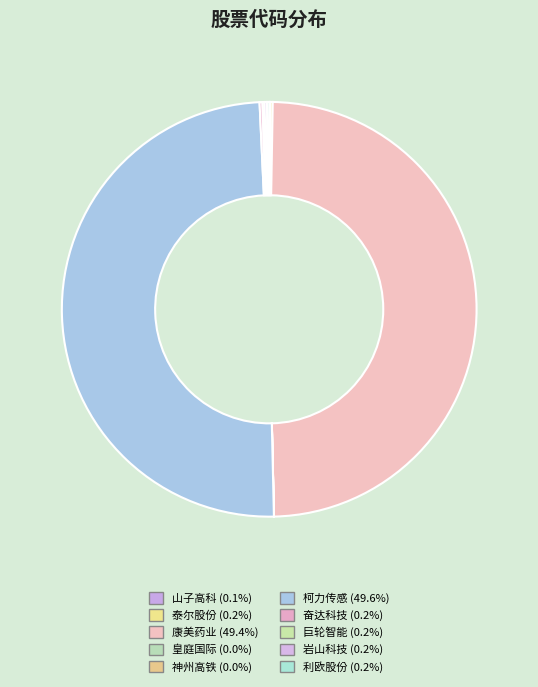

Does 岩山科技 account for over 50% of the chart?

No